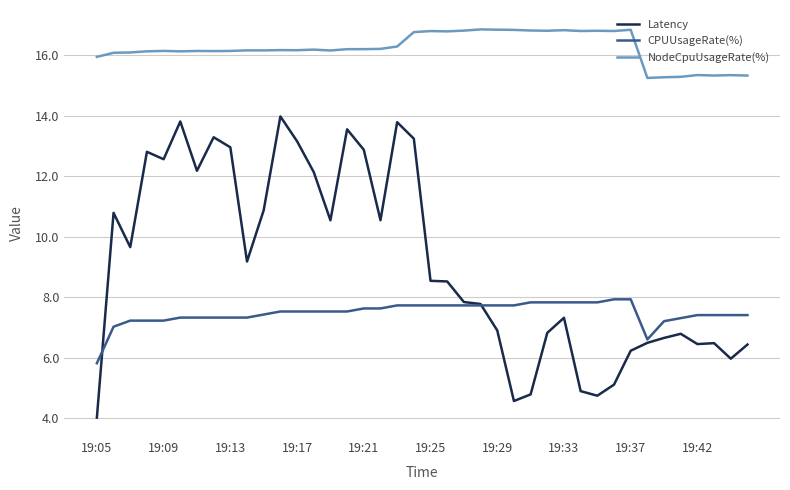

True or false: NodeCpuUsageRate(%) and Latency cross at least once.

False